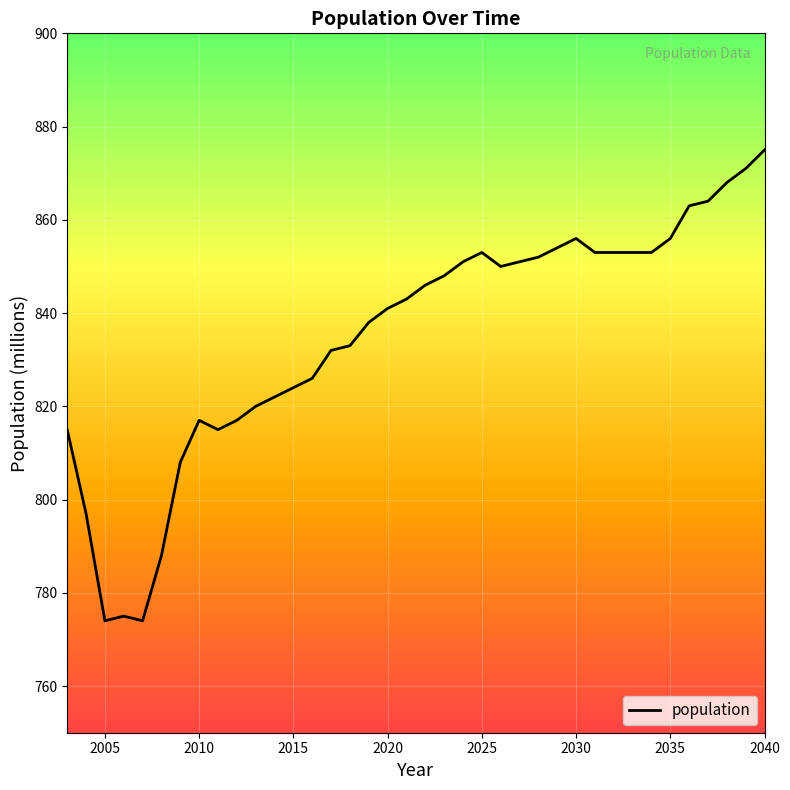

What is the difference between the maximum and minimum values?

101